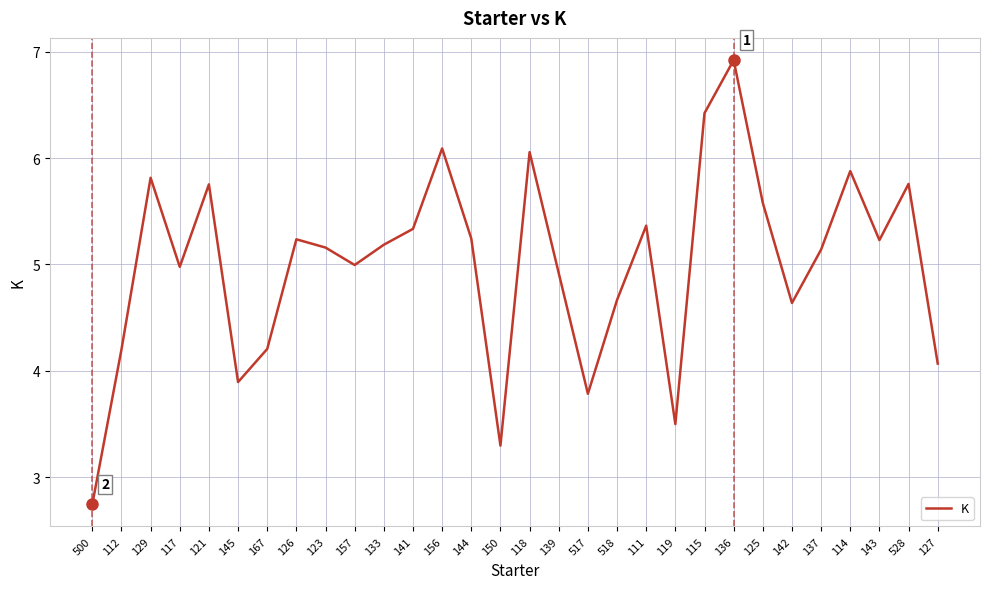

The value at 117 is 5.0. True or false?

True